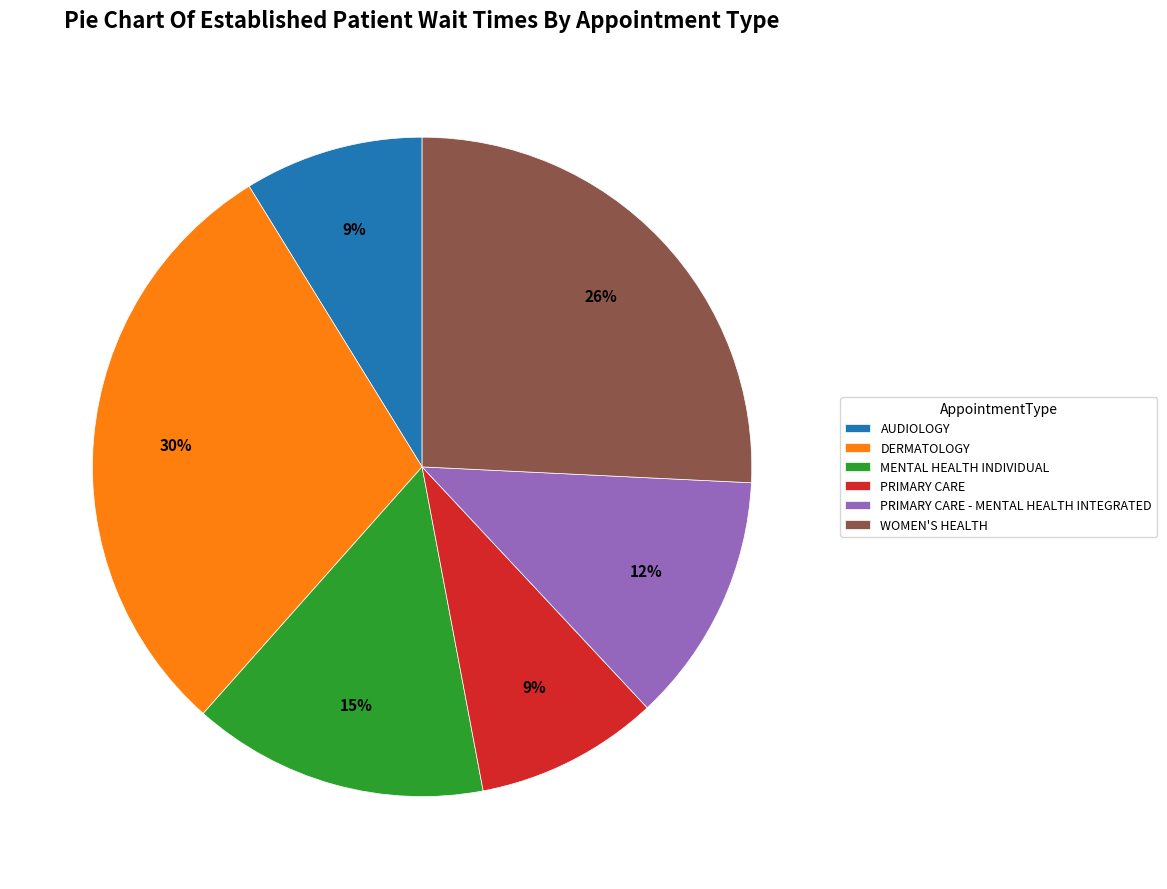

To the nearest percent, what is the difference between the largest and smallest slice percentages?

21%